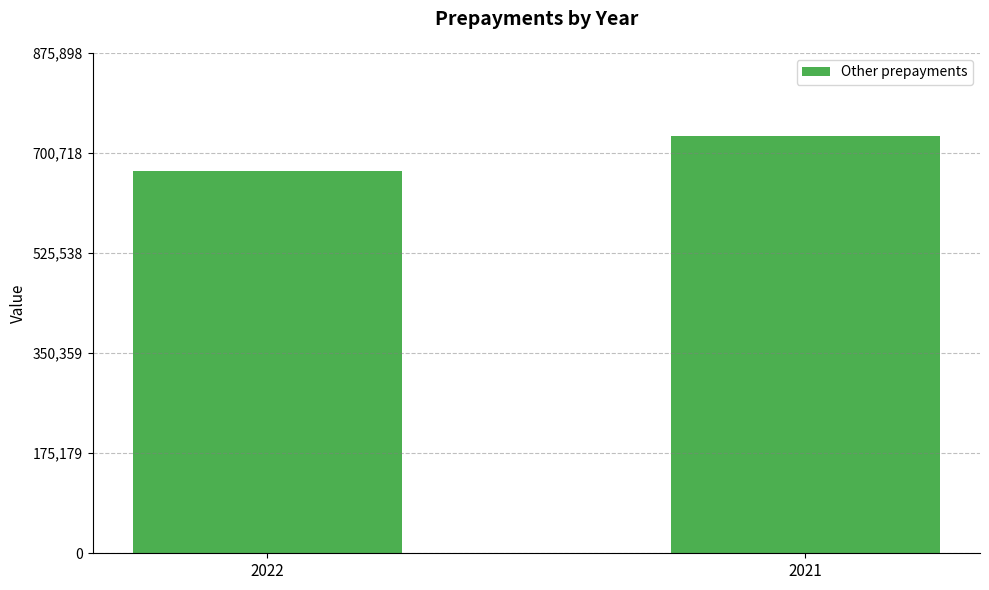

The value at 2021 is 242463. True or false?

False